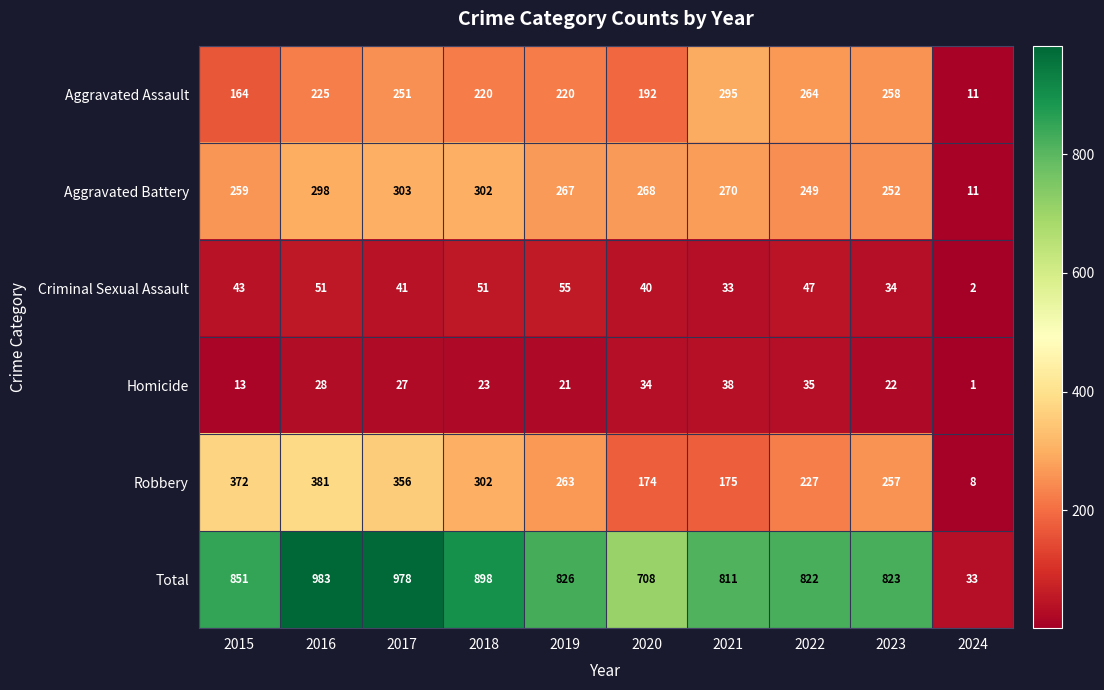

Rank the series at 2022 from lowest to highest value.

Homicide, Criminal Sexual Assault, Robbery, Aggravated Battery, Aggravated Assault, Total